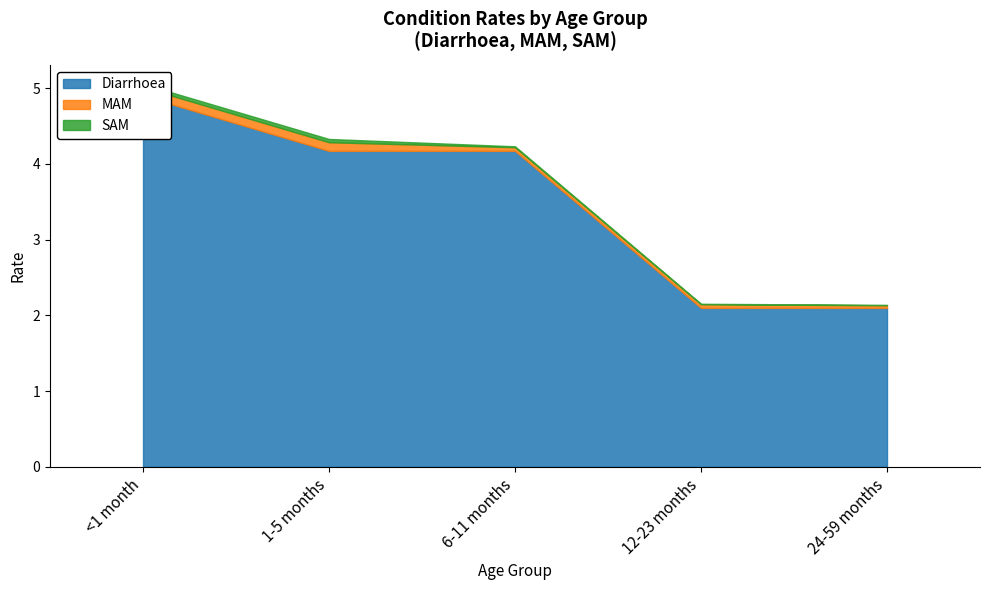

At which category is the sum across all series the highest?

<1 month